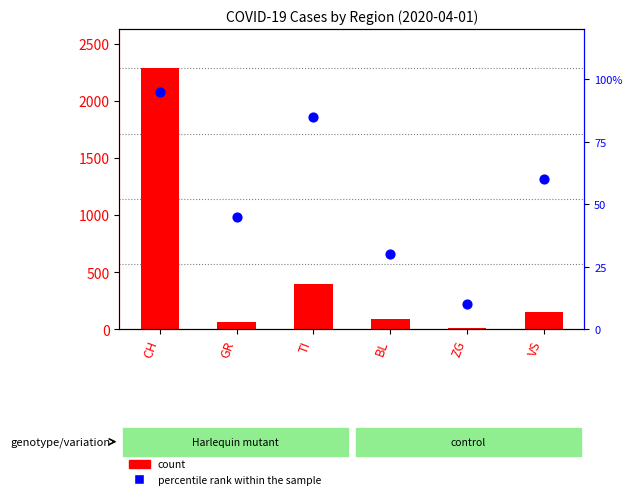

Which series has the largest Y range (max minus min)?

count